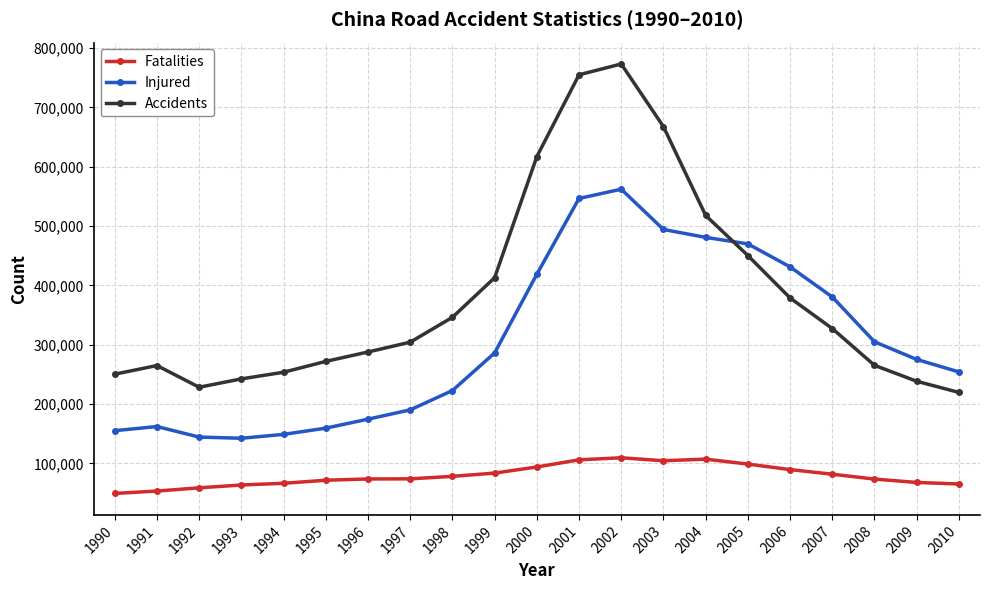

In Injured, how many points are lower than both neighbors (excluding endpoints)?

1